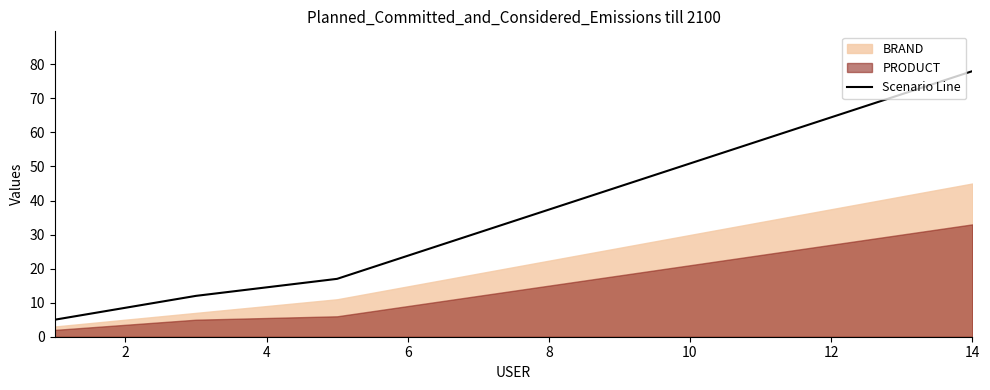

True or false: Scenario Line has more than 2 points higher than both neighbors.

False